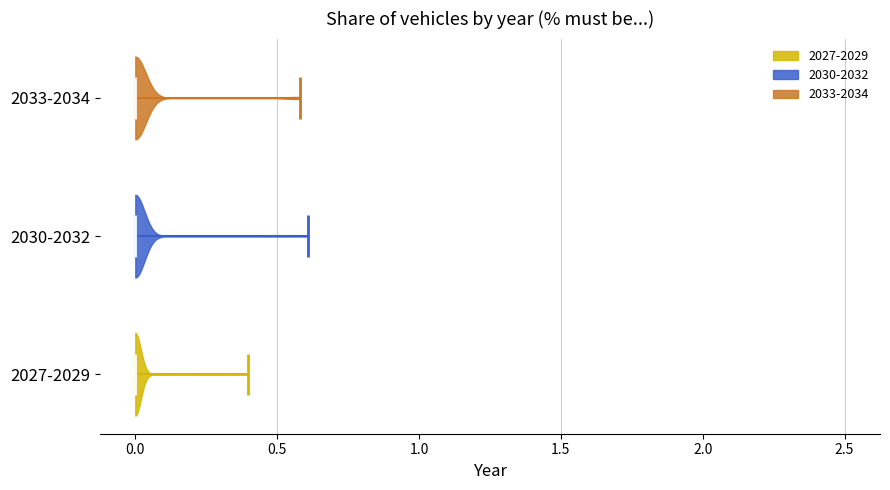

What is the lowest point the violin for 2033-2034 reaches on the x-axis? The values are not printed on the chart, so give them approximately, as read against the axis.

0.0